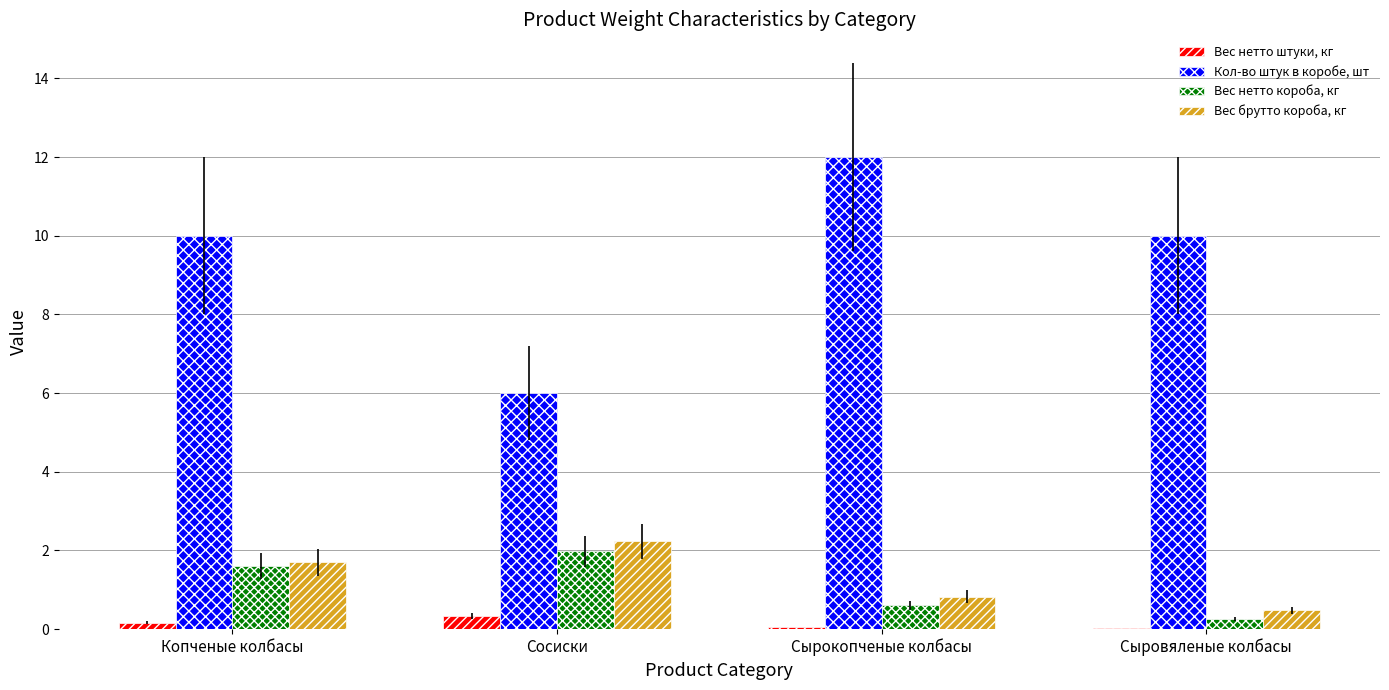

The Вес брутто короба, кг series shows 2.7 at Копченые колбасы. True or false?

False